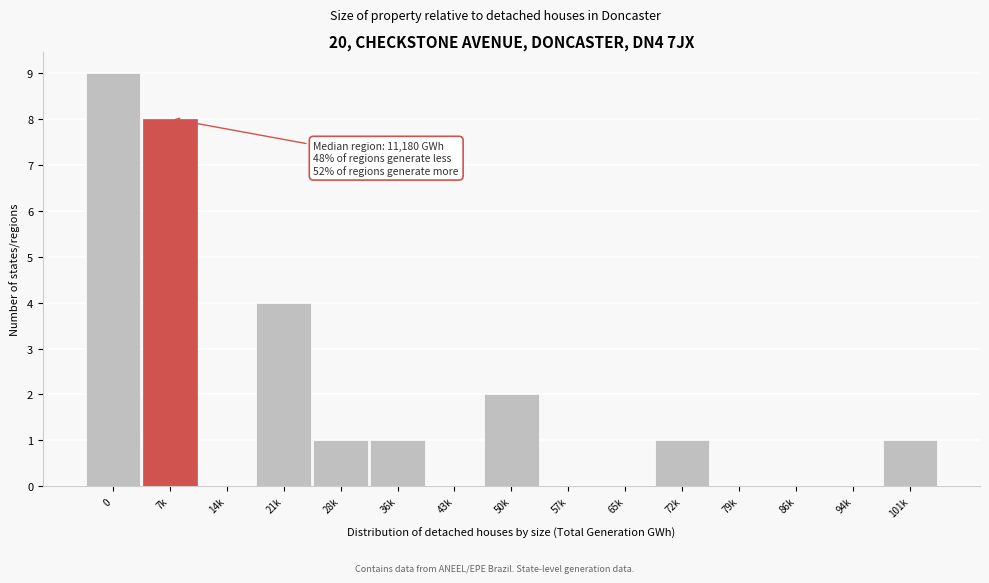

Reading left to right, what are all the values shown in this chart?

0=9	7k=8	14k=0	21k=4	28k=1	36k=1	43k=0	50k=2	57k=0	65k=0	72k=1	79k=0	86k=0	94k=0	101k=1